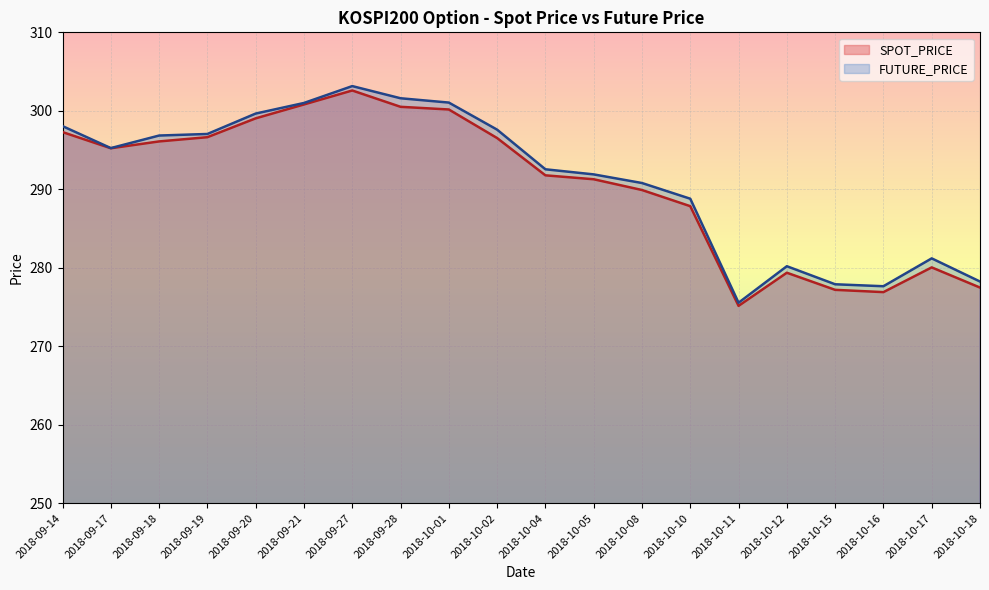

Reading left to right, what are all the values shown in this chart?

SPOT_PRICE: 297.3	295.2	296.1	296.6	299.0	300.8	302.6	300.5	300.2	296.5	291.8	291.3	289.9	287.9	275.1	279.4	277.2	276.9	280.1	277.5
FUTURE_PRICE: 298.1	295.2	296.9	297.1	299.6	301.0	303.1	301.6	301.1	297.6	292.6	291.9	290.8	288.8	275.6	280.2	277.9	277.6	281.2	278.2